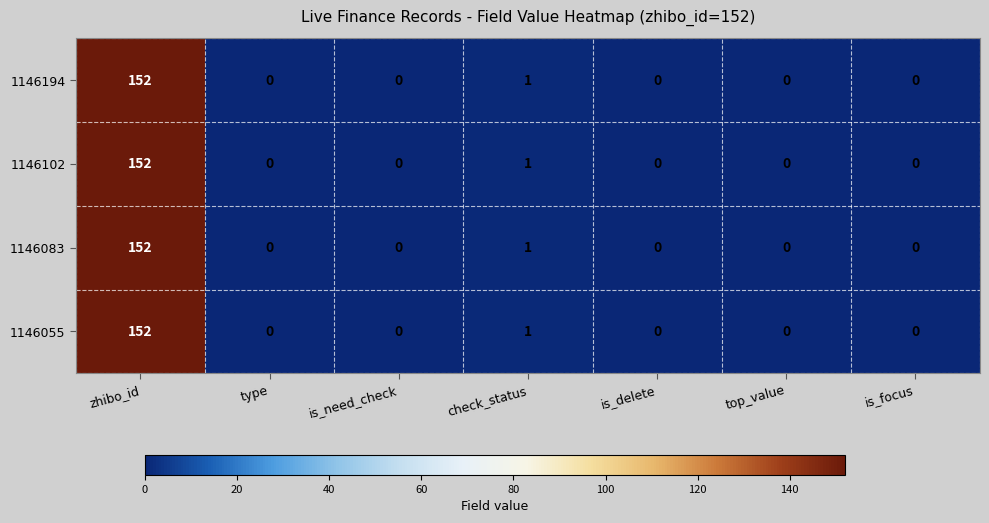

What is the maximum value for 1146194?

152